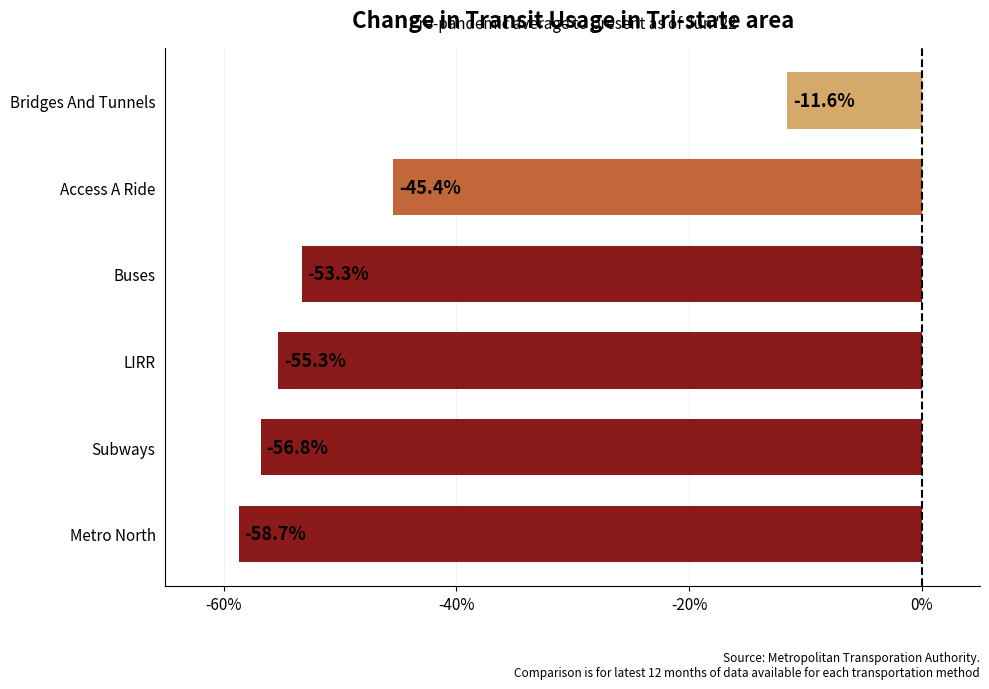

What is the average value?

-46.8